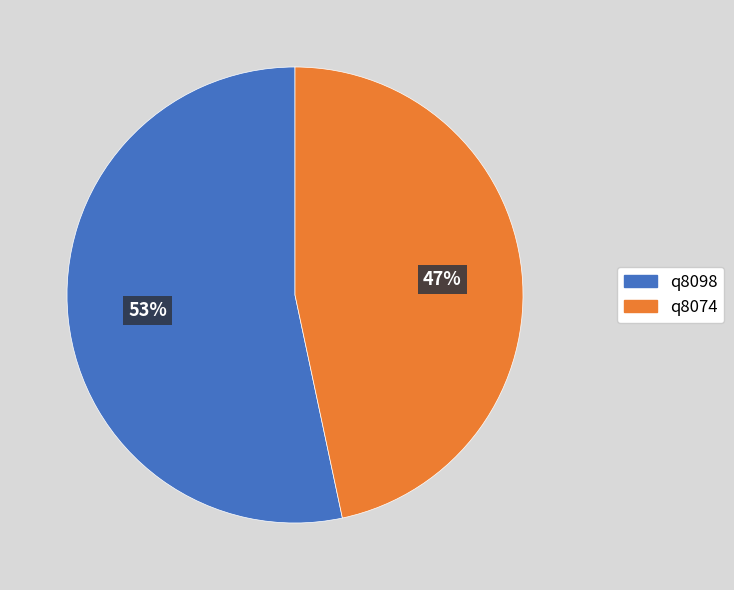

Which has a higher value, q8074 or q8098?

q8098